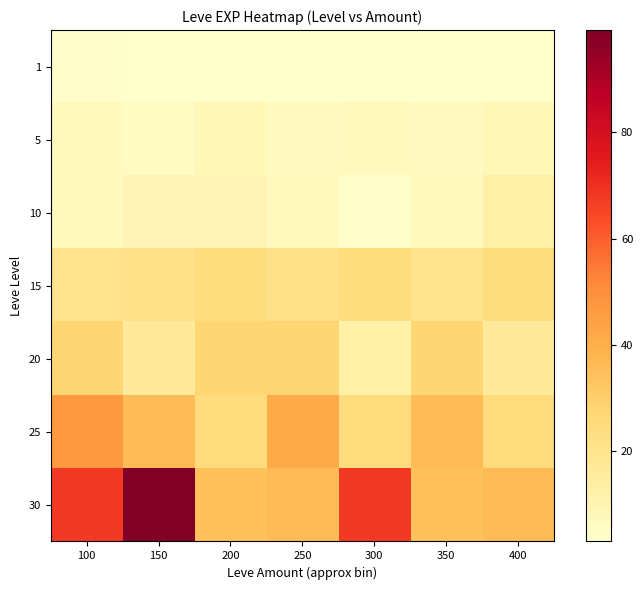

Between 250 and 300, which series saw the biggest shift?

30